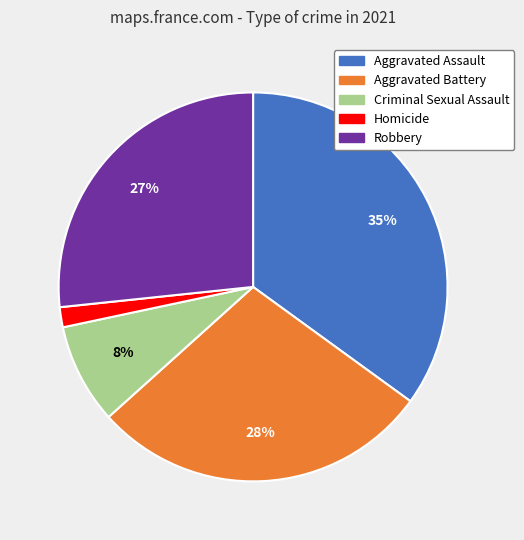

Which has a higher value, Aggravated Assault or Robbery?

Aggravated Assault